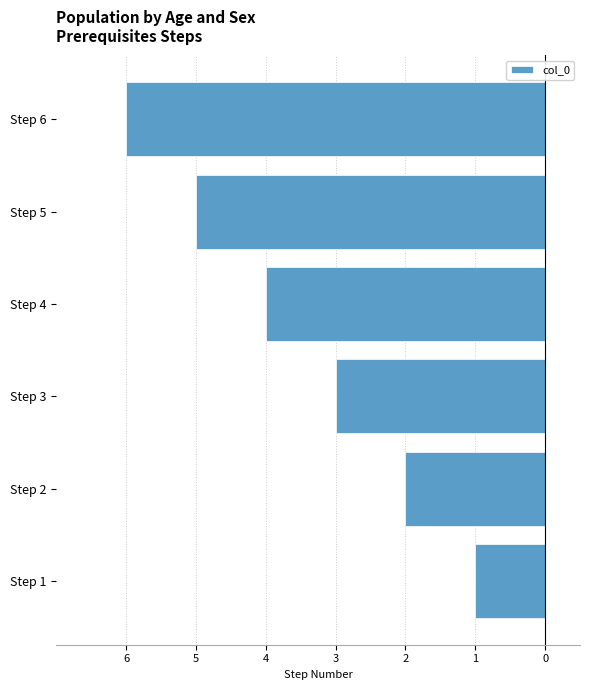

List the labels in order of value, largest first.

Step 1, Step 2, Step 3, Step 4, Step 5, Step 6